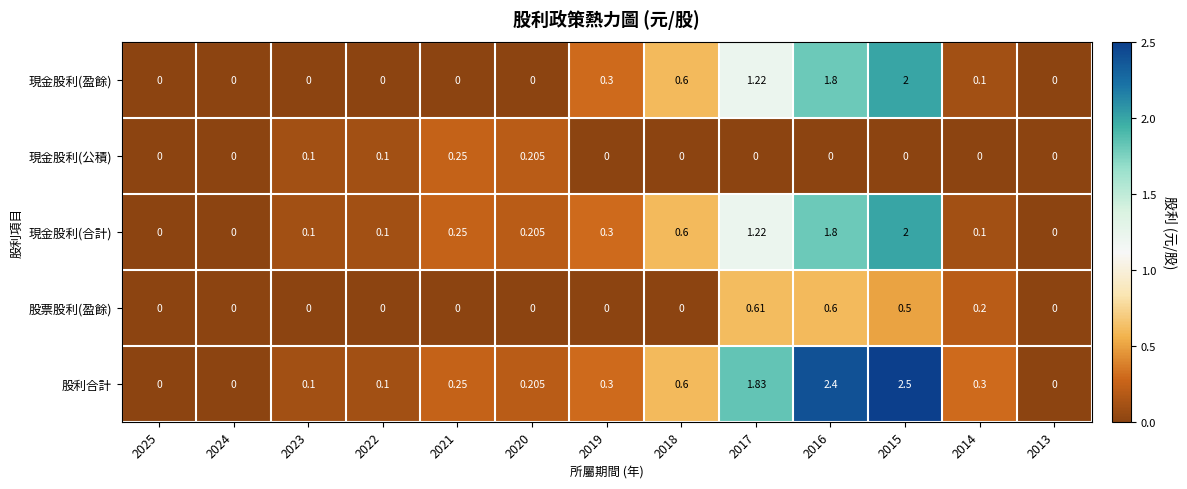

Which label corresponds to the largest value in the chart?

2015